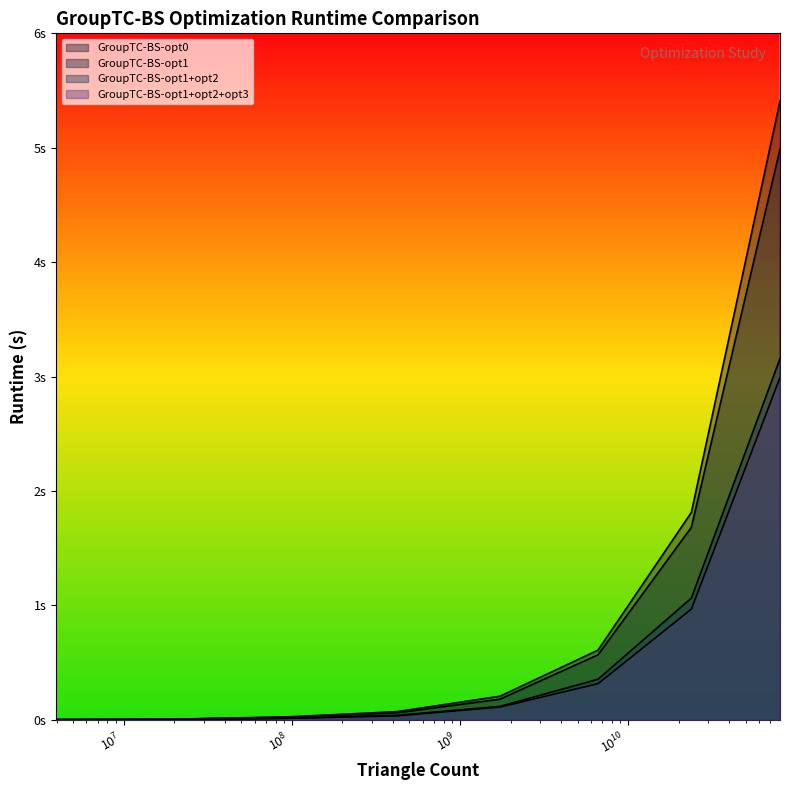

What is the value of the GroupTC-BS-opt1+opt2 point at the 8th from the left?

3.2